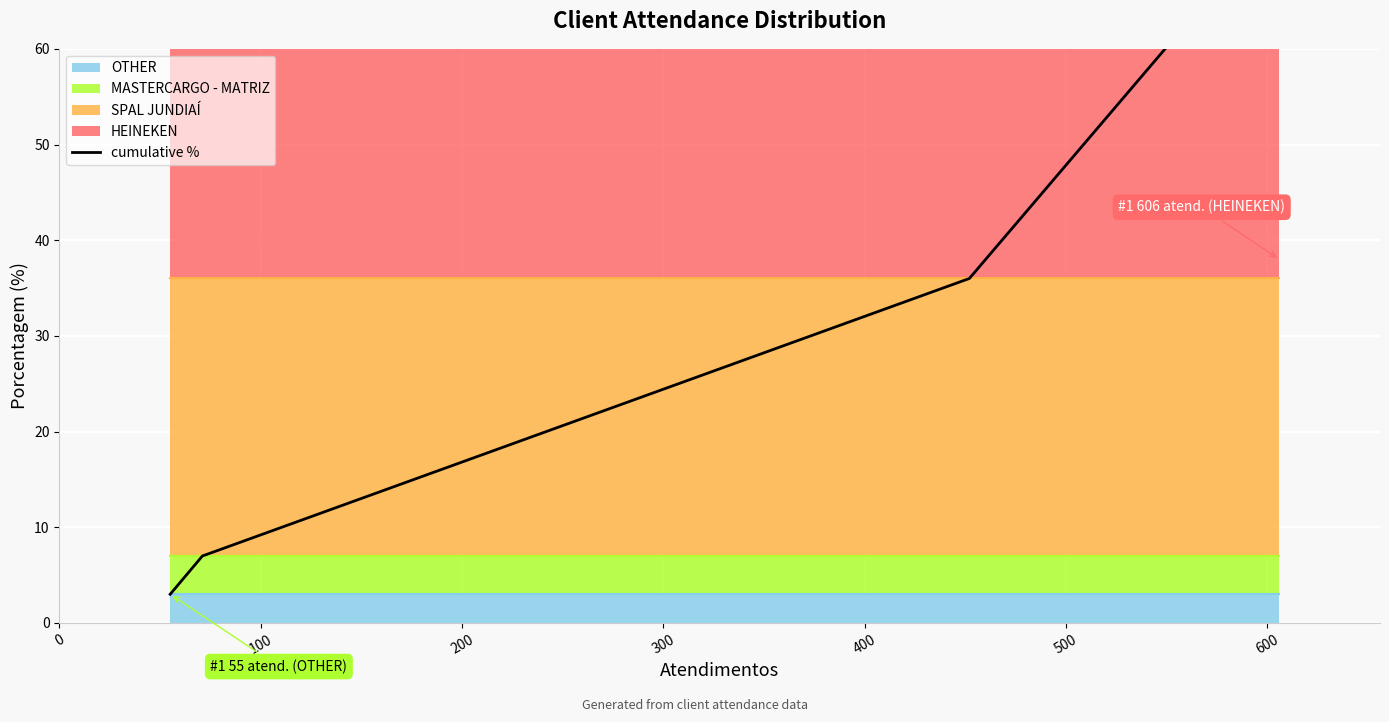

The value at 100 is 7. True or false?

True